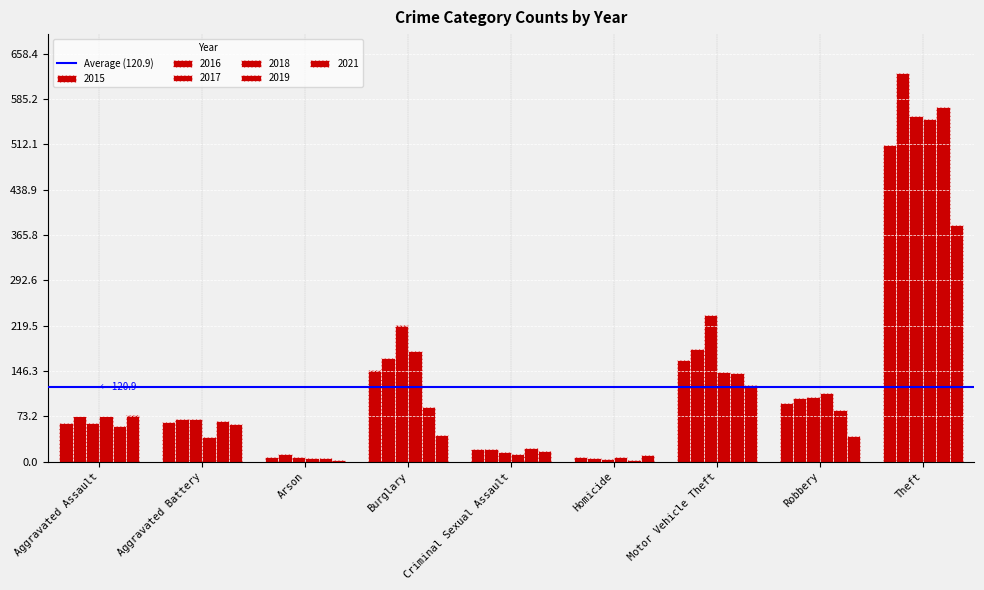

Reading left to right, what are all the values shown in this chart?

2015: Aggravated Assault=62	Aggravated Battery=64	Arson=8	Burglary=148	Criminal Sexual Assault=20	Homicide=7	Motor Vehicle Theft=164	Robbery=94	Theft=511
2016: Aggravated Assault=73	Aggravated Battery=69	Arson=12	Burglary=167	Criminal Sexual Assault=21	Homicide=5	Motor Vehicle Theft=181	Robbery=103	Theft=627
2017: Aggravated Assault=63	Aggravated Battery=68	Arson=7	Burglary=220	Criminal Sexual Assault=15	Homicide=4	Motor Vehicle Theft=236	Robbery=104	Theft=558
2018: Aggravated Assault=74	Aggravated Battery=40	Arson=6	Burglary=178	Criminal Sexual Assault=12	Homicide=7	Motor Vehicle Theft=144	Robbery=110	Theft=553
2019: Aggravated Assault=57	Aggravated Battery=65	Arson=5	Burglary=88	Criminal Sexual Assault=22	Homicide=3	Motor Vehicle Theft=143	Robbery=83	Theft=572
2021: Aggravated Assault=75	Aggravated Battery=61	Arson=3	Burglary=43	Criminal Sexual Assault=17	Homicide=10	Motor Vehicle Theft=123	Robbery=42	Theft=382